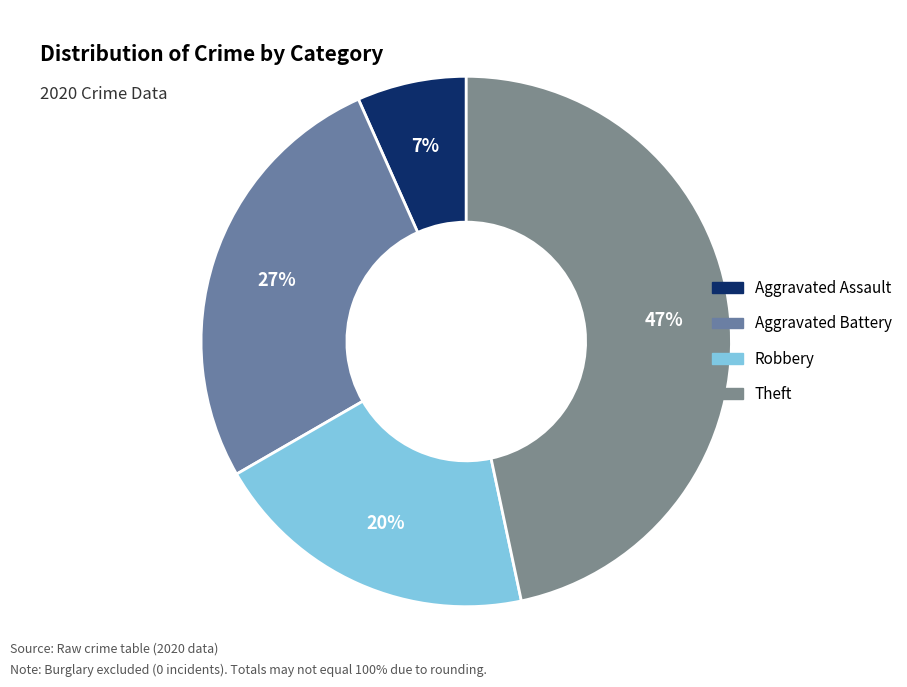

How many segments does this pie chart have?

4